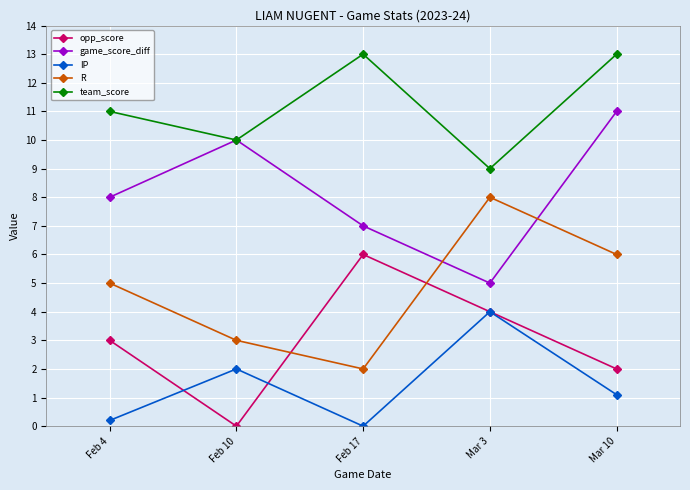

What is the difference between the highest and lowest values at Feb 10?

10.0